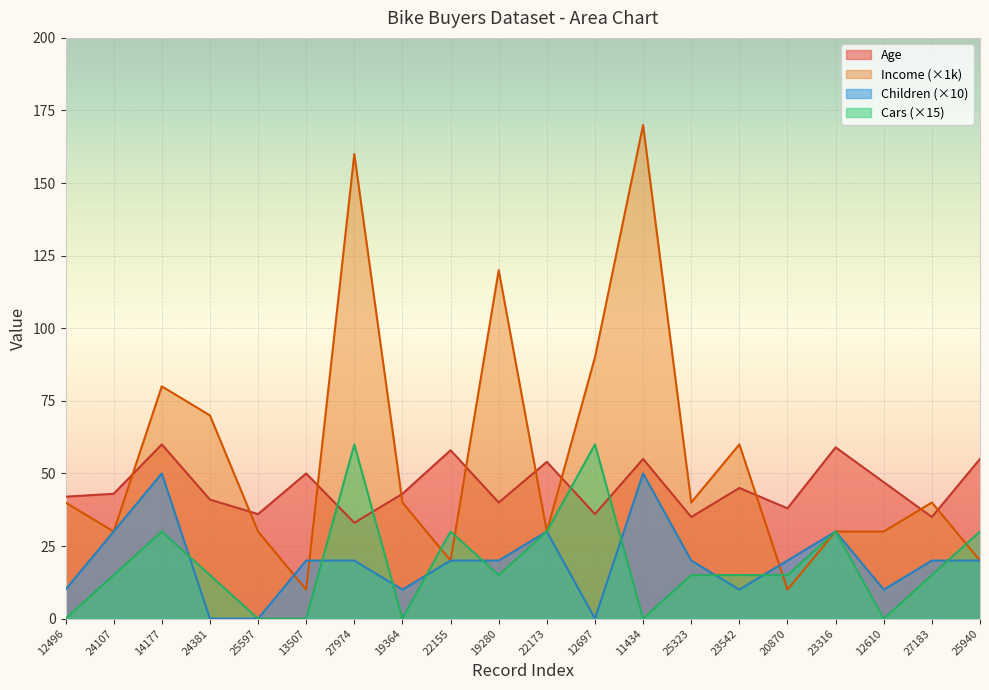

True or false: Income has more than 0 points higher than both neighbors.

True